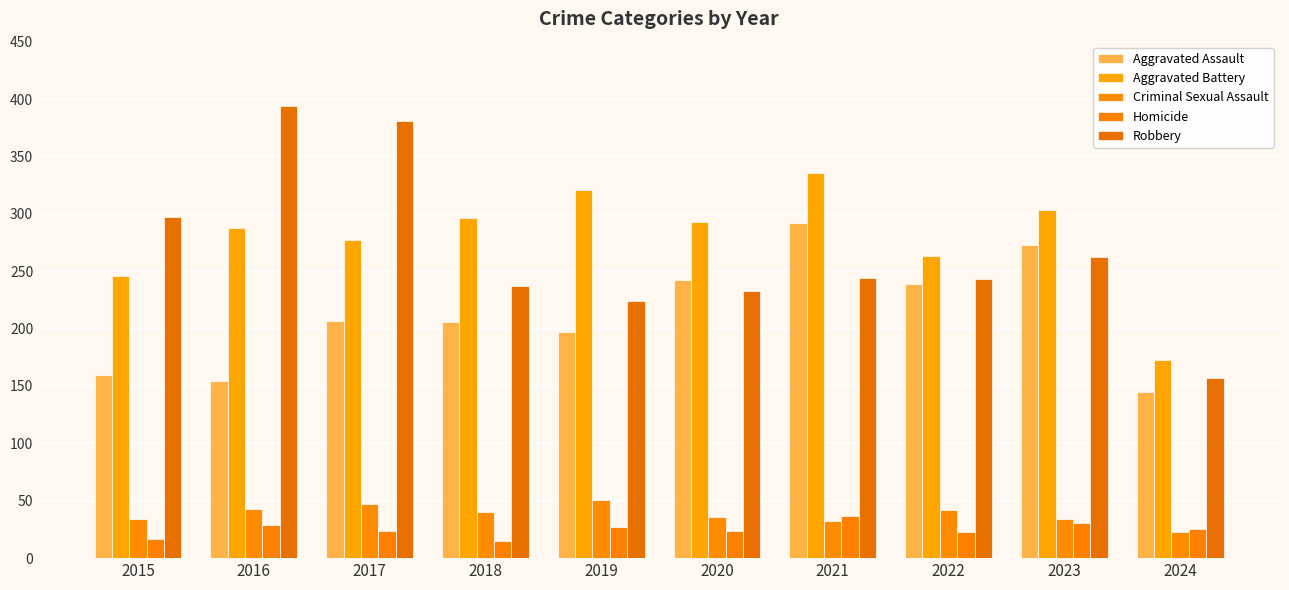

What are all the series names shown in the legend?

Aggravated Assault, Aggravated Battery, Criminal Sexual Assault, Homicide, Robbery